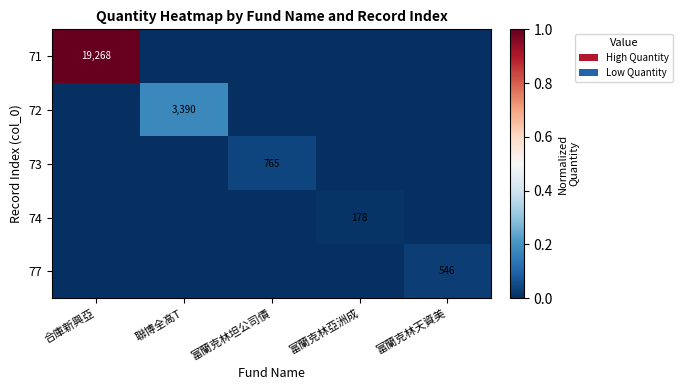

Is it true that 72 equals 5937 at 聯博全高T?

False